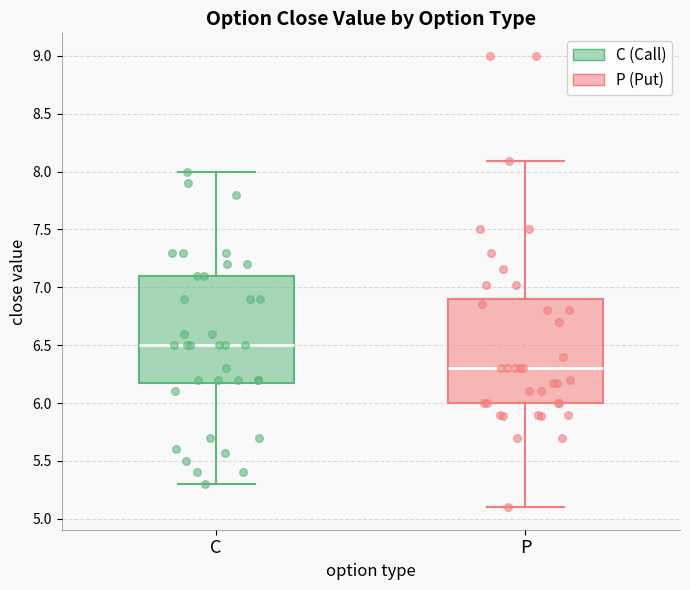

Which box's median line is the highest?

C